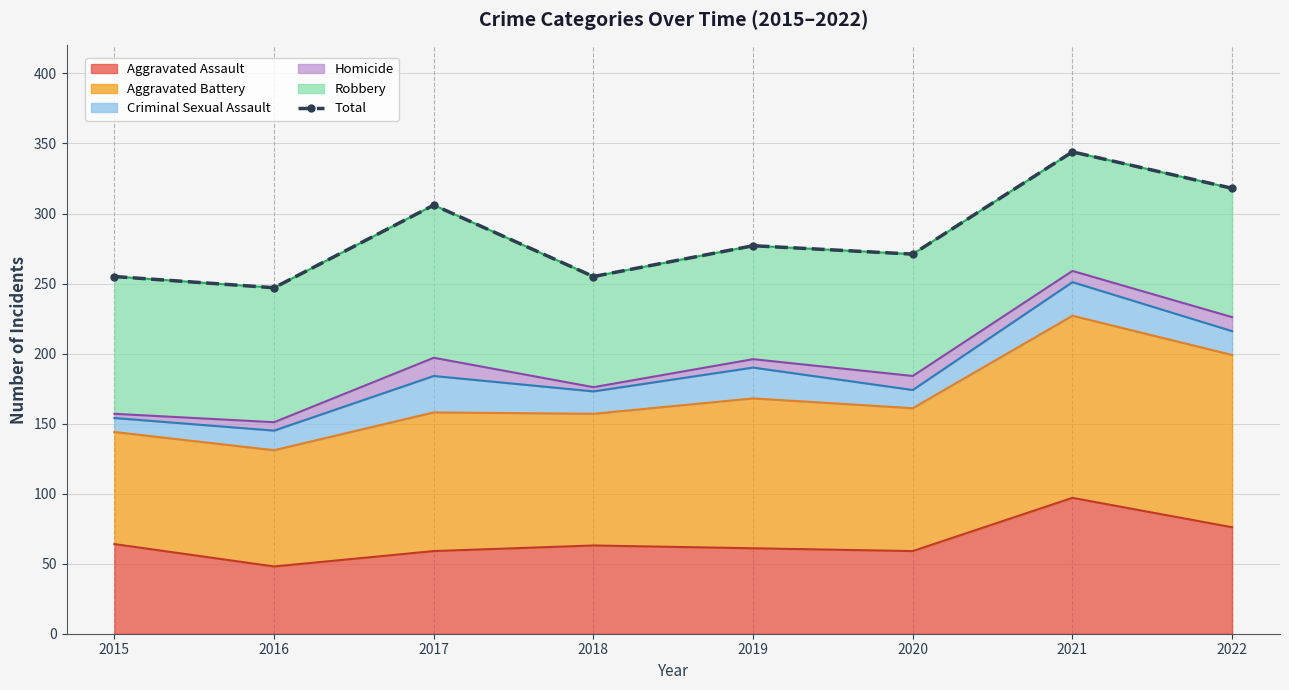

What is the change in value from 2017 to 2021?

+38